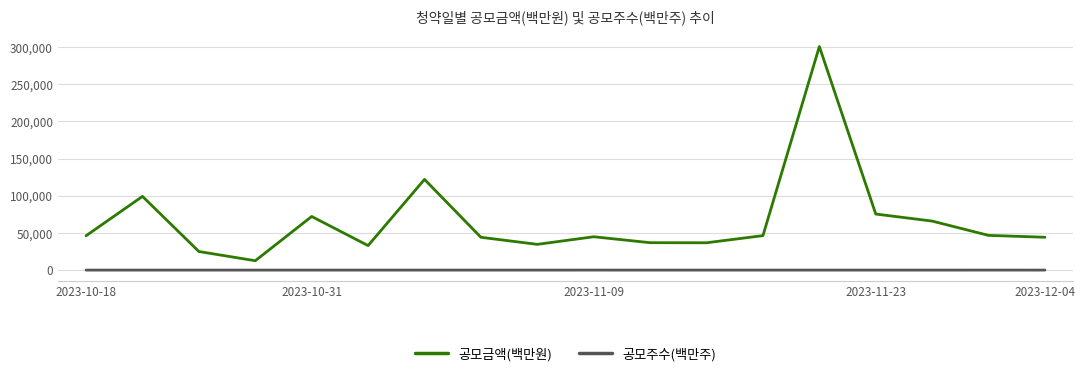

Rank the series by their average value, from lowest to highest.

공모주수(백만주), 공모금액(백만원)